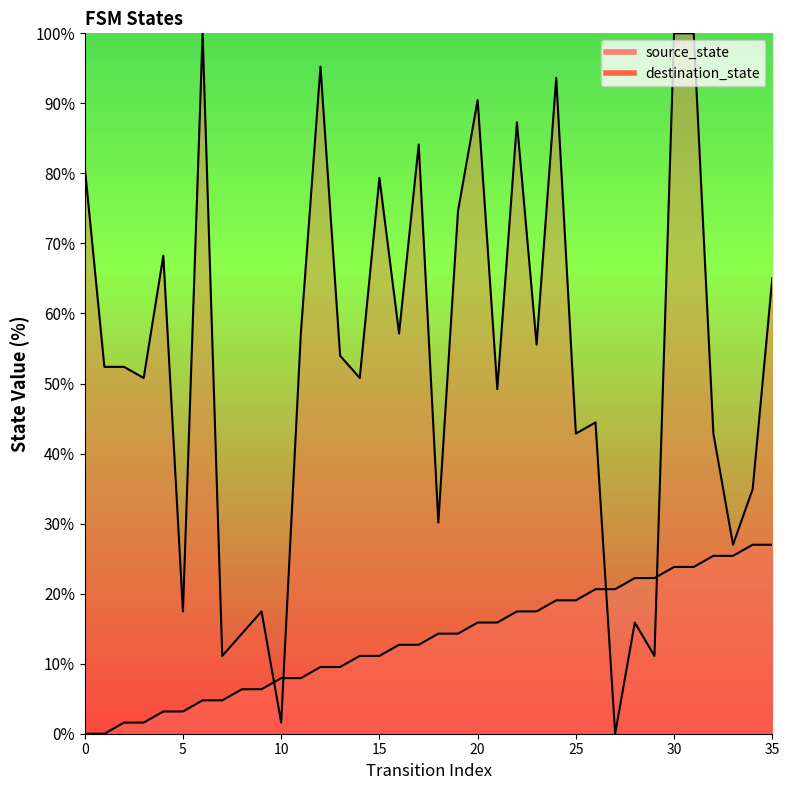

In destination_state, how many points are higher than both neighbors (excluding endpoints)?

11